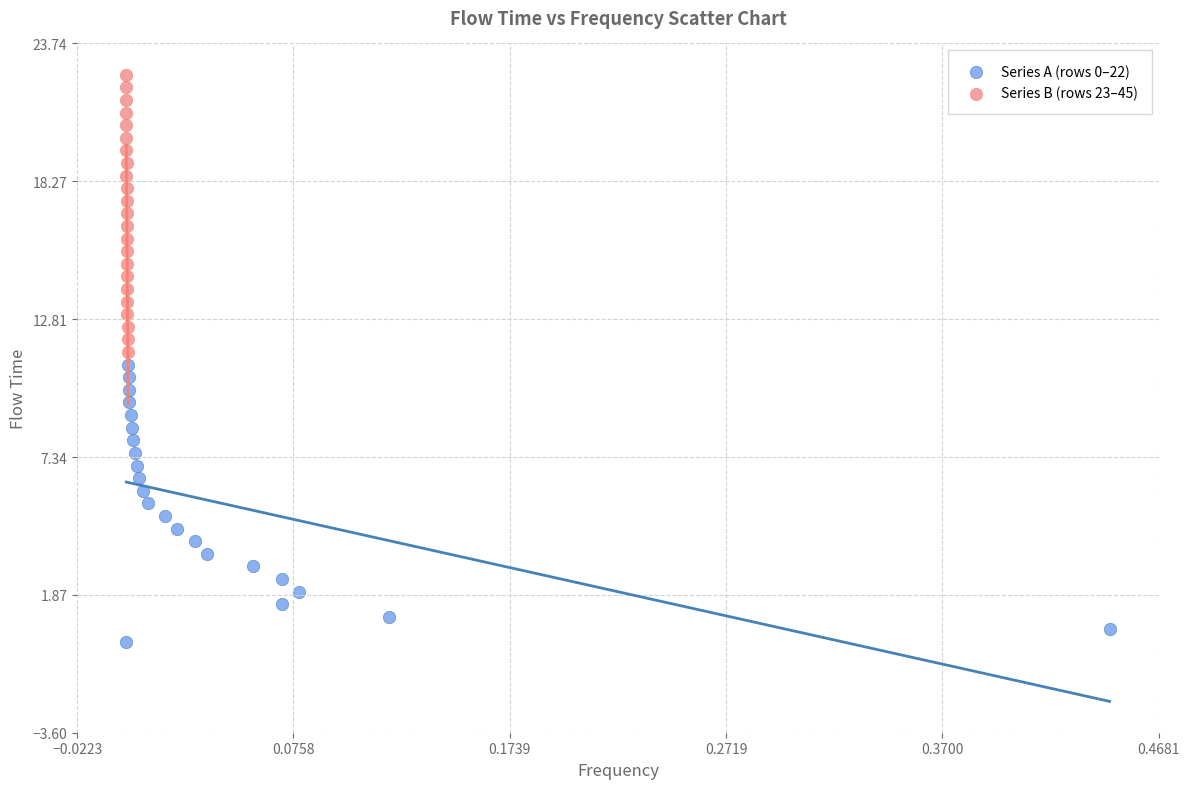

Which series contains the lowest Y value?

Series A (rows 0–22)